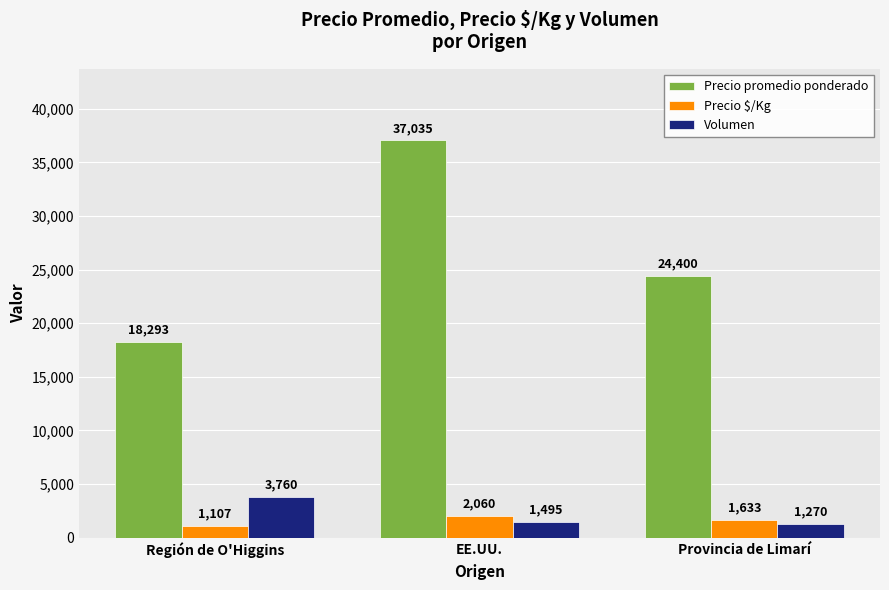

What is the value of the Precio promedio ponderado bar at the 3rd from the left?

24400